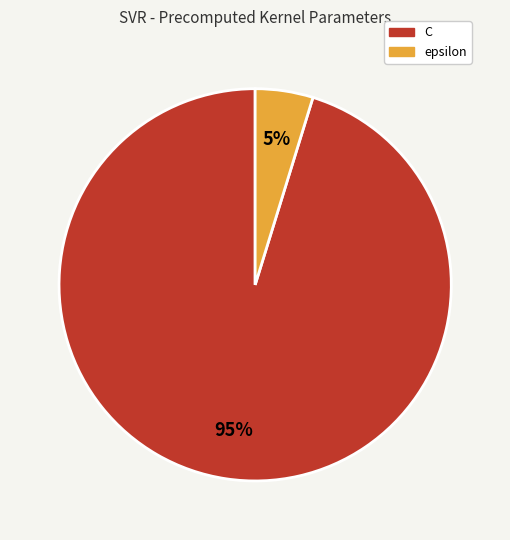

Between epsilon and C, which is larger?

C